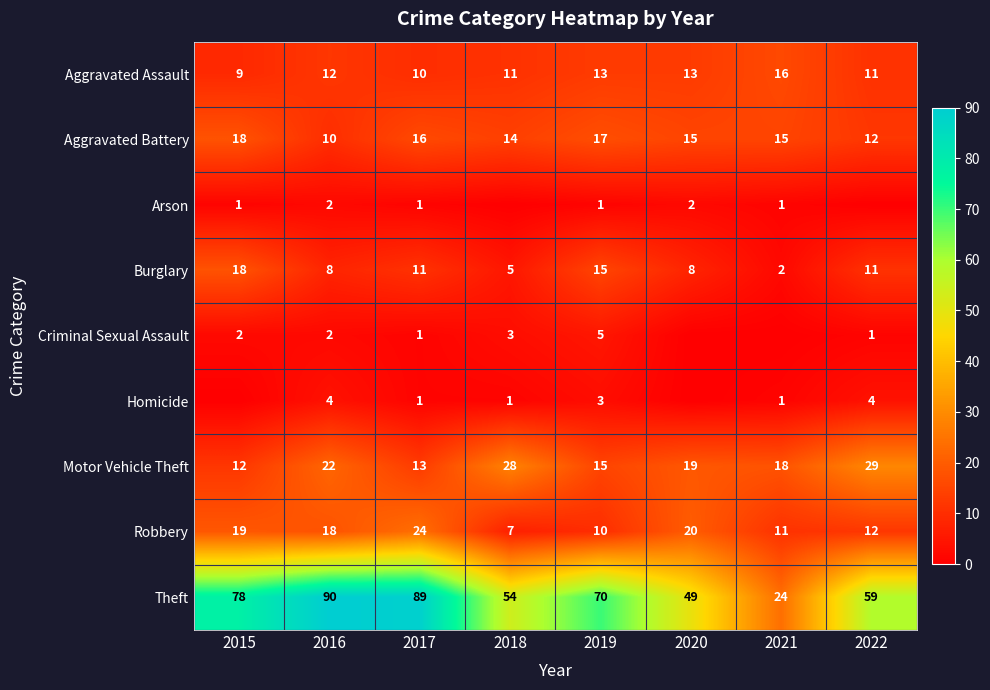

Is the value of Aggravated Battery at 2018 greater than the value of Robbery at 2018?

Yes